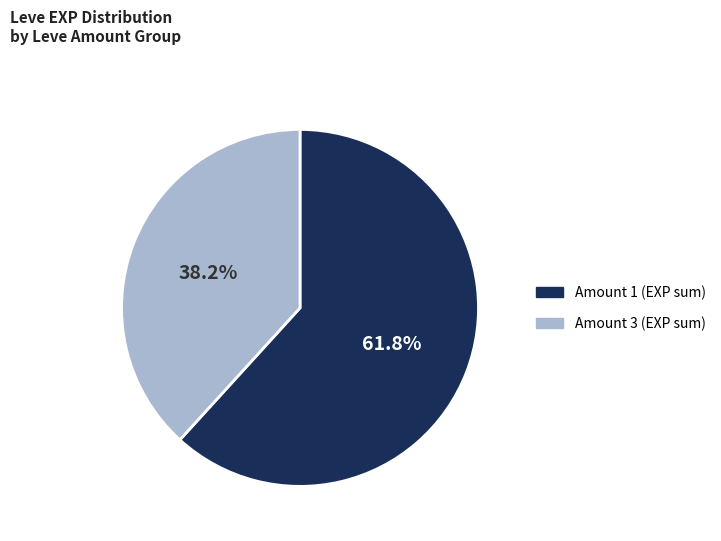

To the nearest percent, what is the difference between the largest and smallest slice percentages?

24%